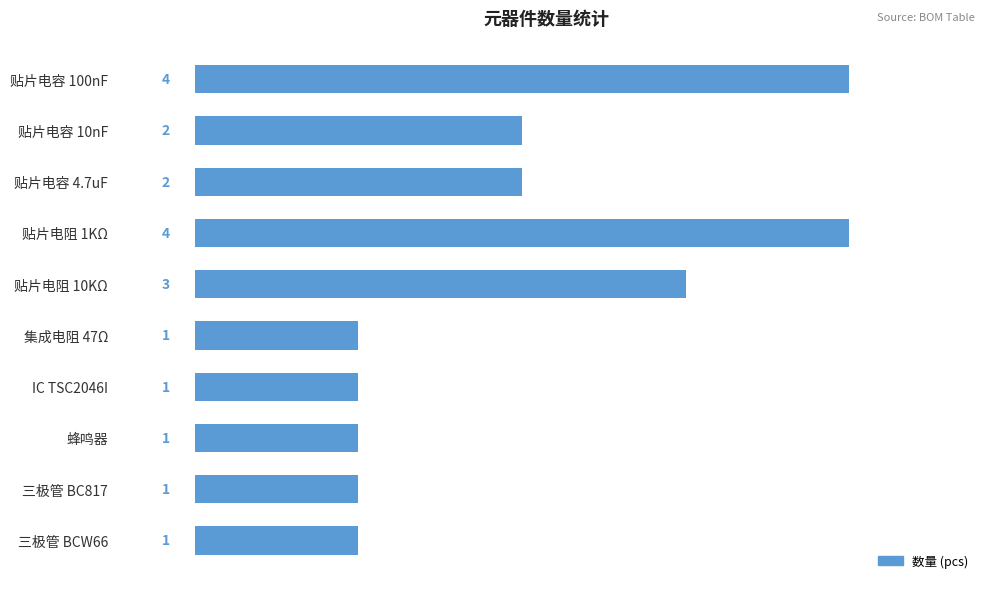

Reading top to bottom, transcribe all the data shown in this chart.

4	2	2	4	3	1	1	1	1	1